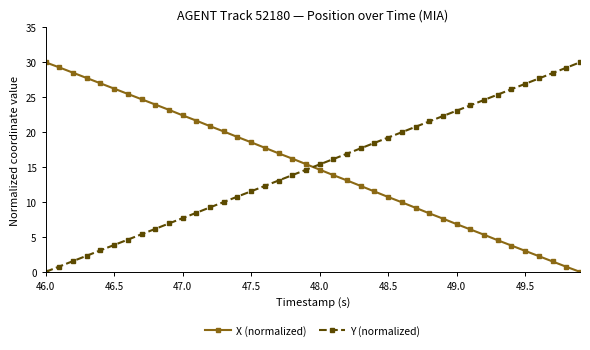

True or false: Y (normalized) has more than 1 points higher than both neighbors.

False